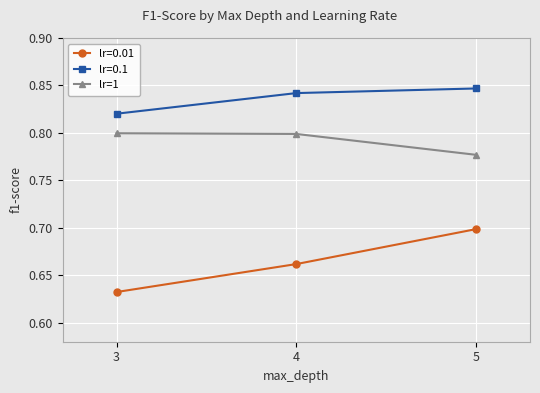

At how many categories does at least one series exceed 0?

3